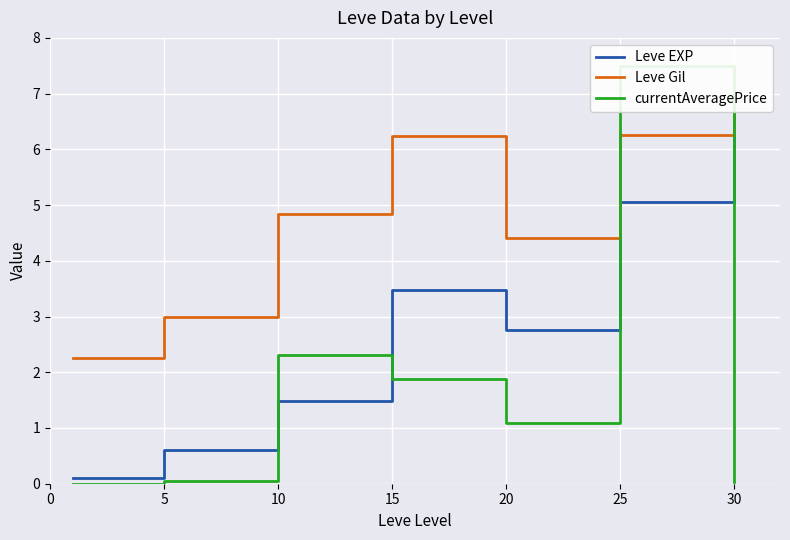

Is this an area chart (filled region under the line)?

No